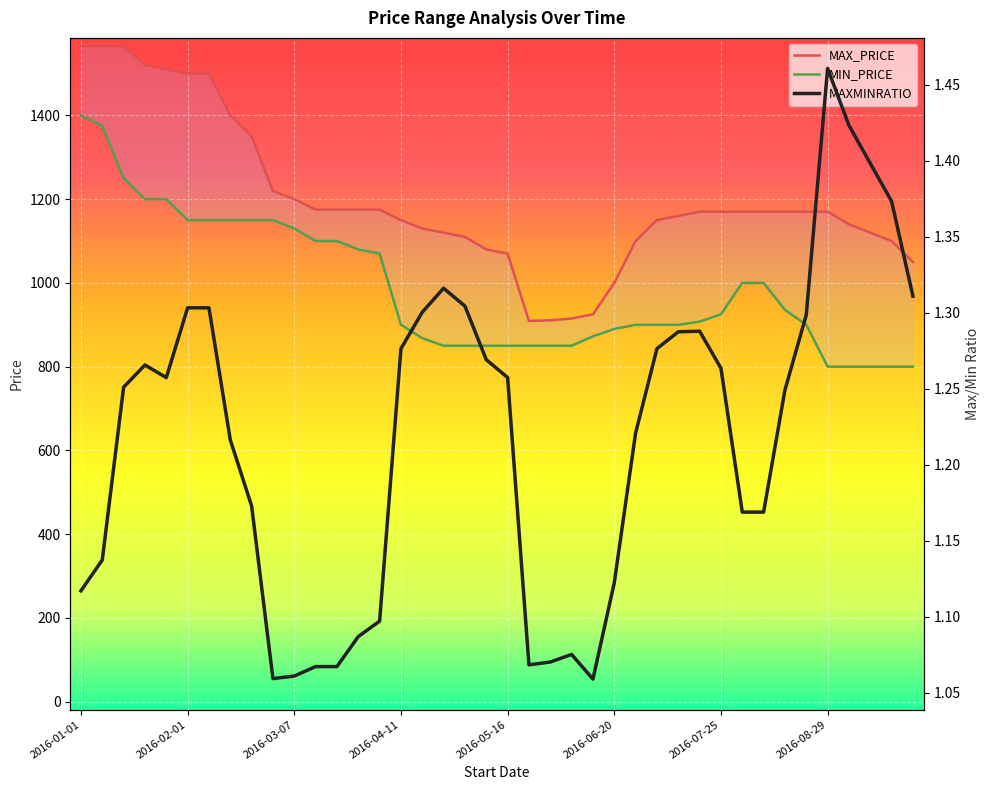

True or false: MIN_PRICE and MAX_PRICE cross at least once.

False